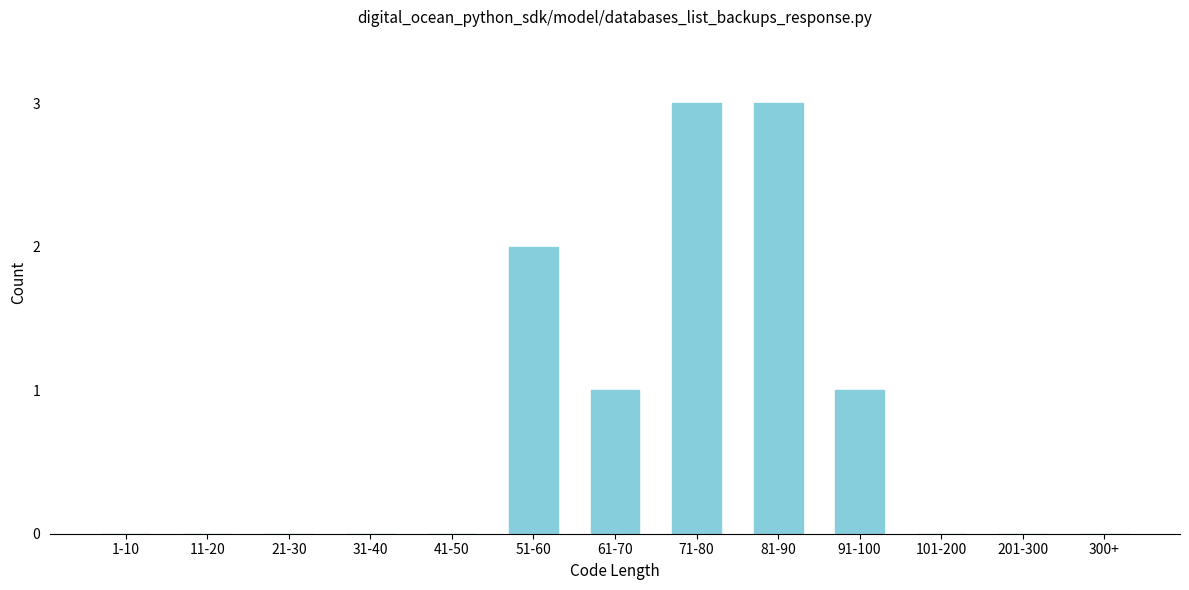

Reading right to left, list all the values displayed in this chart.

300+=0	201-300=0	101-200=0	91-100=1	81-90=3	71-80=3	61-70=1	51-60=2	41-50=0	31-40=0	21-30=0	11-20=0	1-10=0